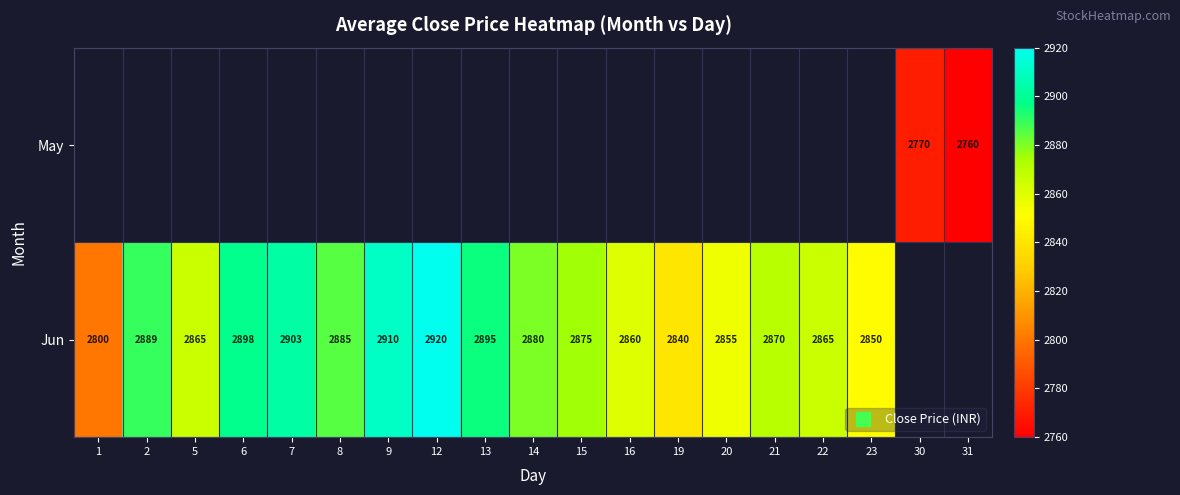

The value of row_1 at 8 is 891.2. True or false?

False